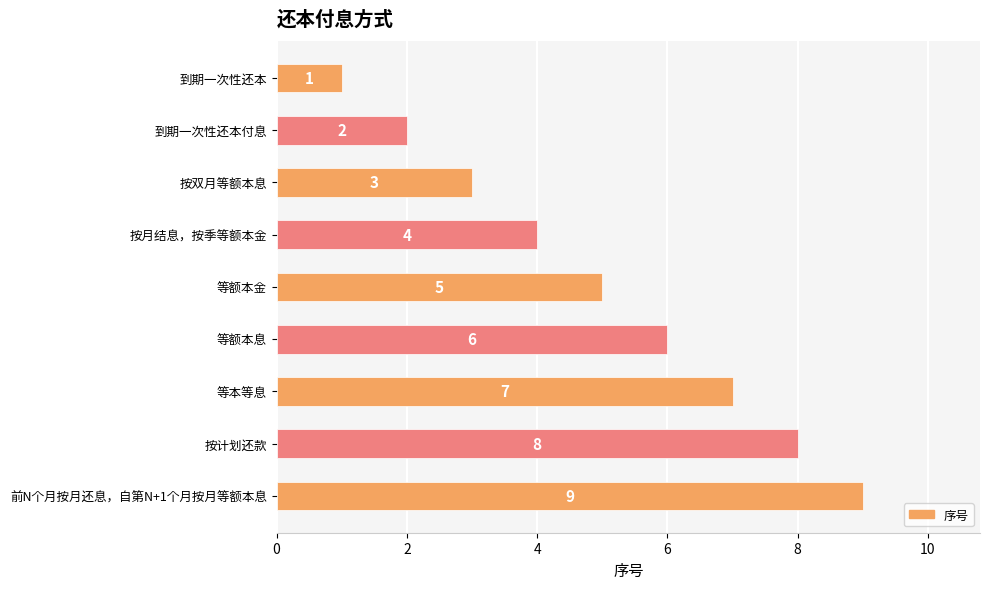

List the labels in order of value, largest first.

前N个月按月还息，自第N+1个月按月等额本息, 按计划还款, 等本等息, 等额本息, 等额本金, 按月结息，按季等额本金, 按双月等额本息, 到期一次性还本付息, 到期一次性还本